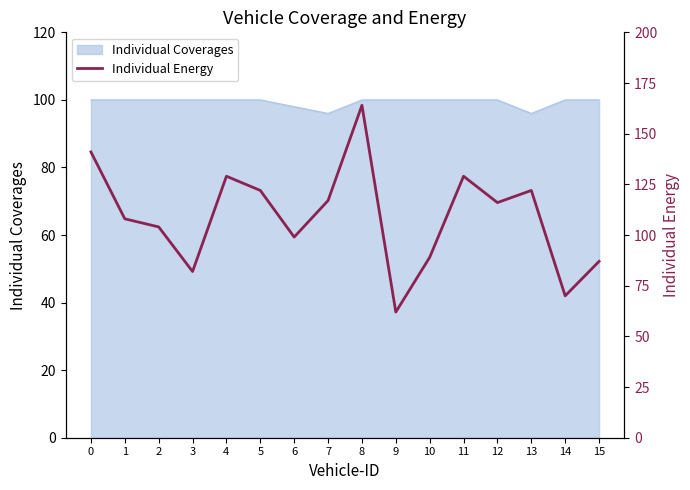

What is the value of the 9th point from the left?

164